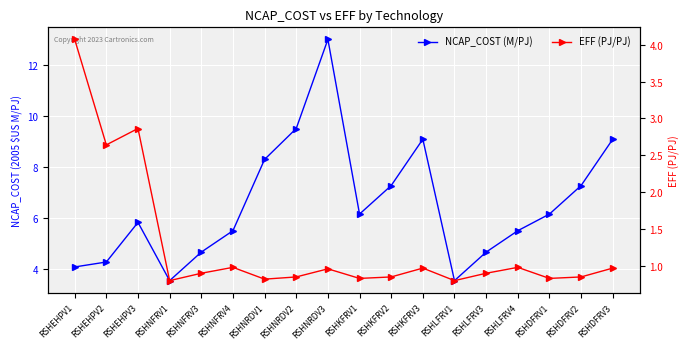

What is the label of the 15th point from the left?

RSHLFRV4